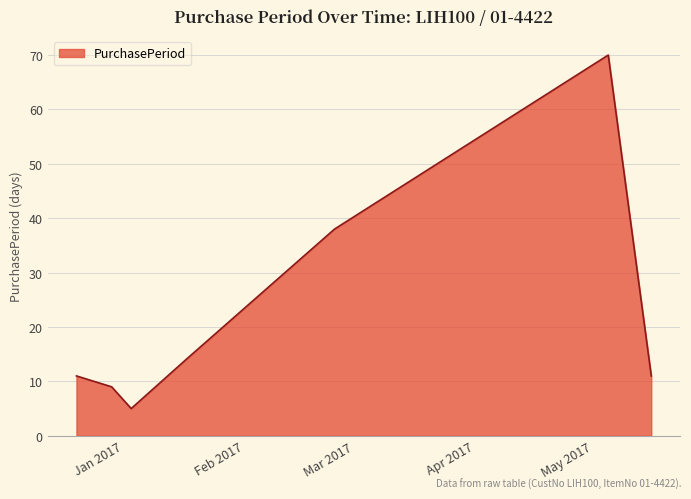

What is the sum of all values?

158